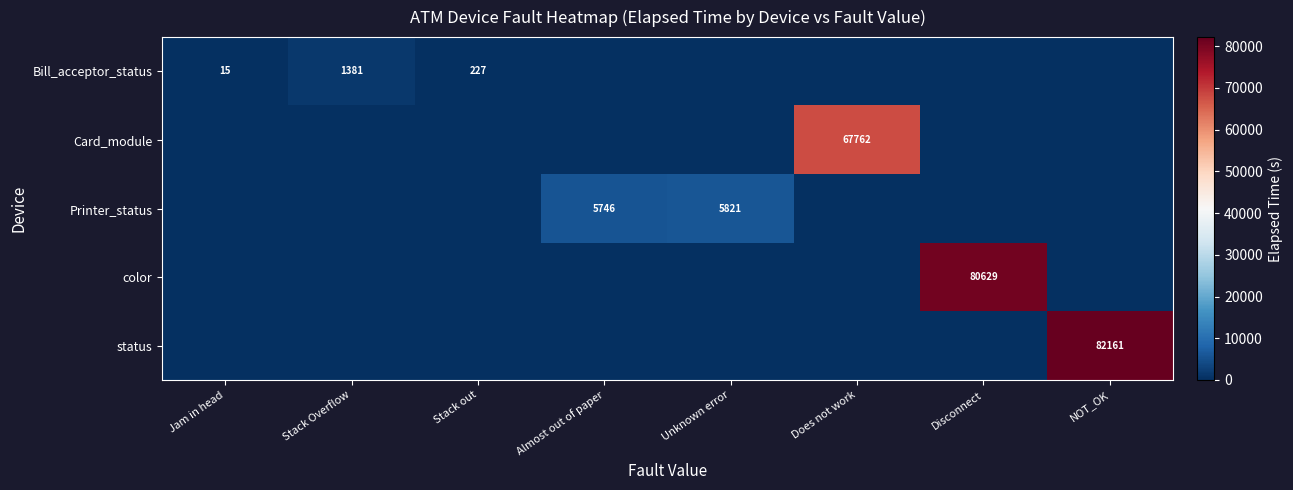

Is it true that Card_module equals 102179 at Does not work?

False